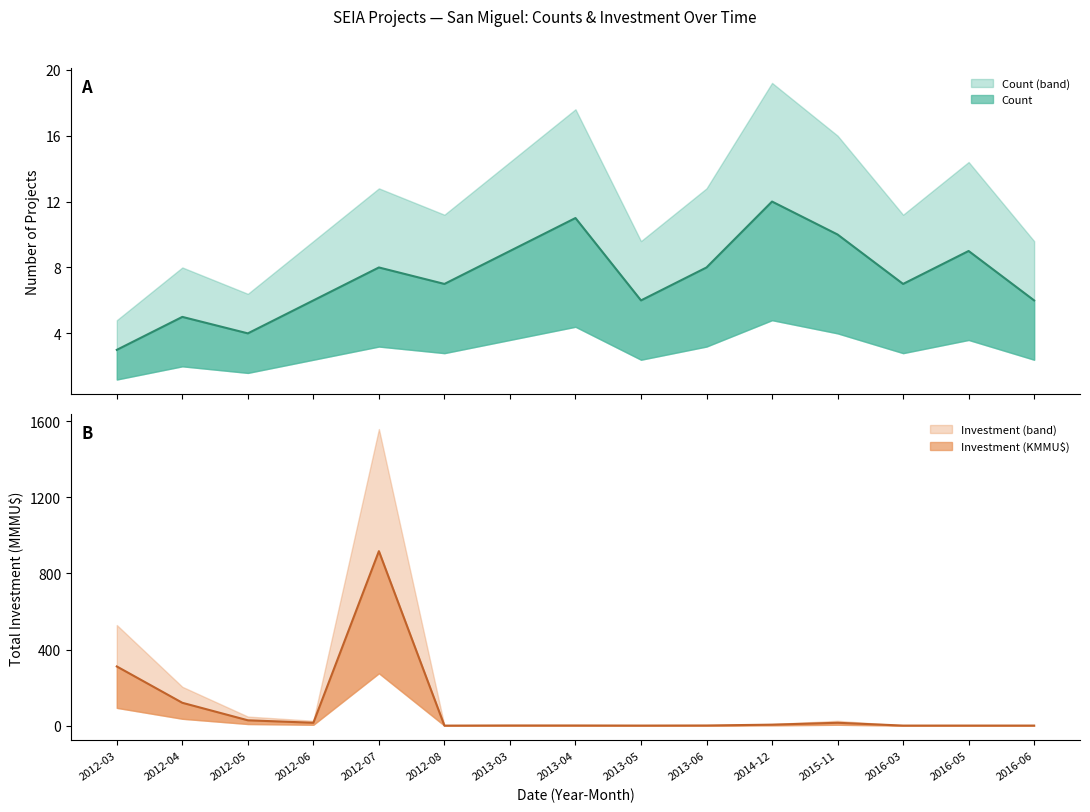

What is the sum of the Count values at 2012-07 and 2013-05?

14.0